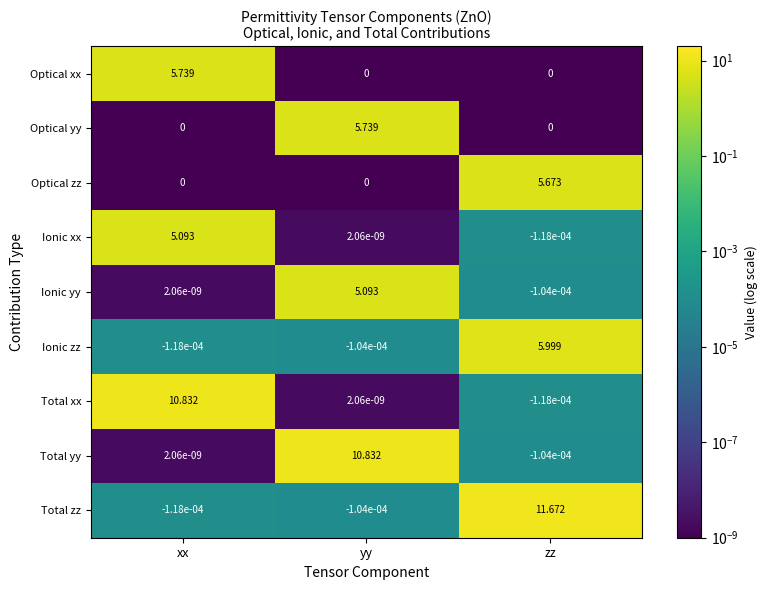

Is the value of Total zz at zz greater than the value of Total yy at zz?

Yes